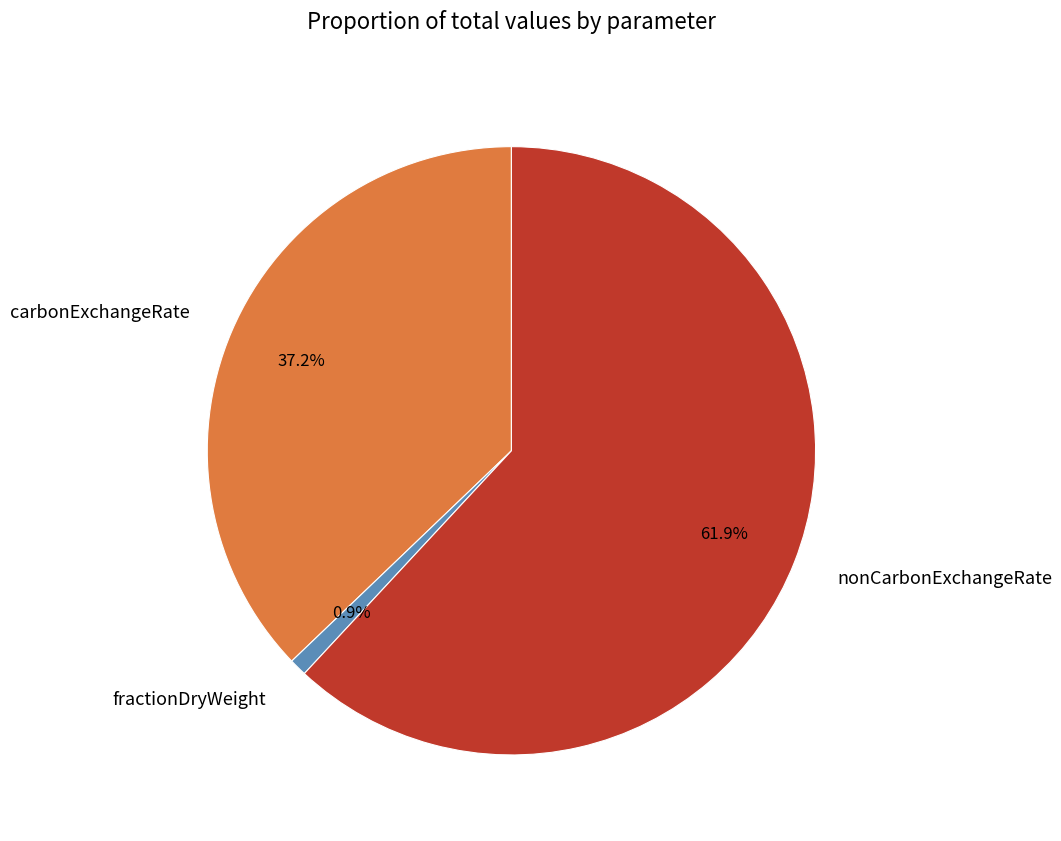

Count the number of slices in the pie.

3